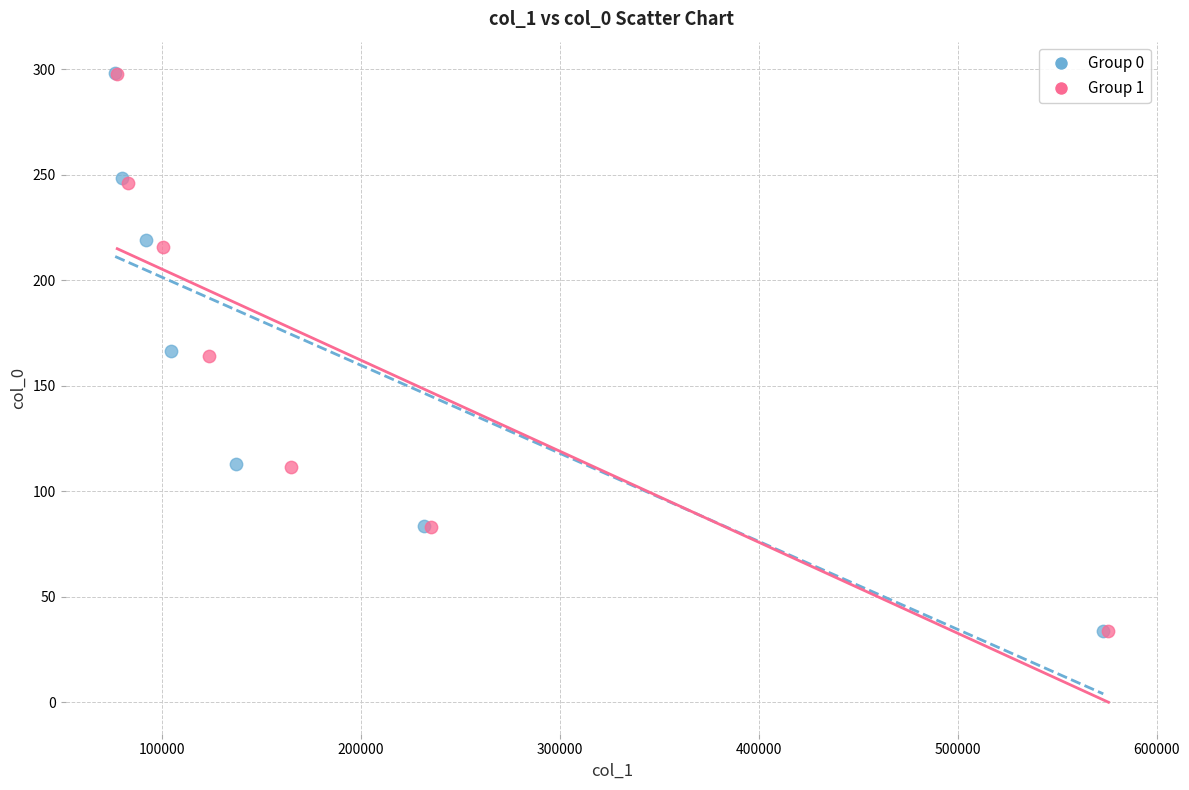

What are all the series names shown in the legend?

Group 0, Group 1